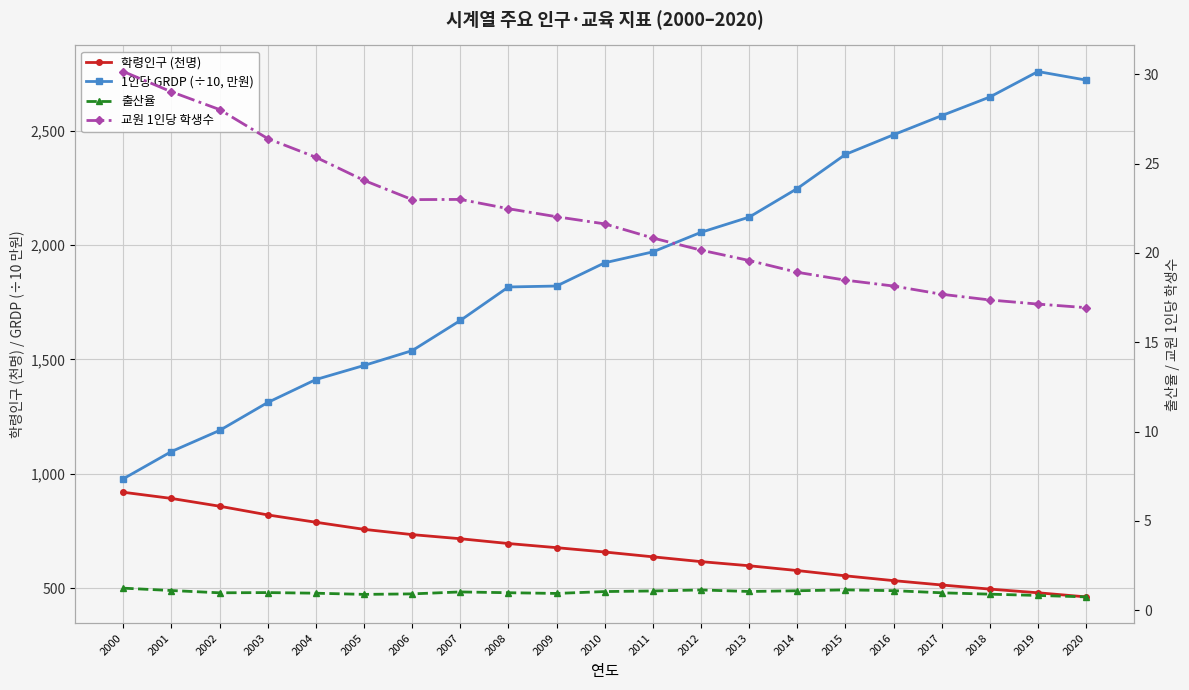

At which category is the sum across all series the highest?

2019